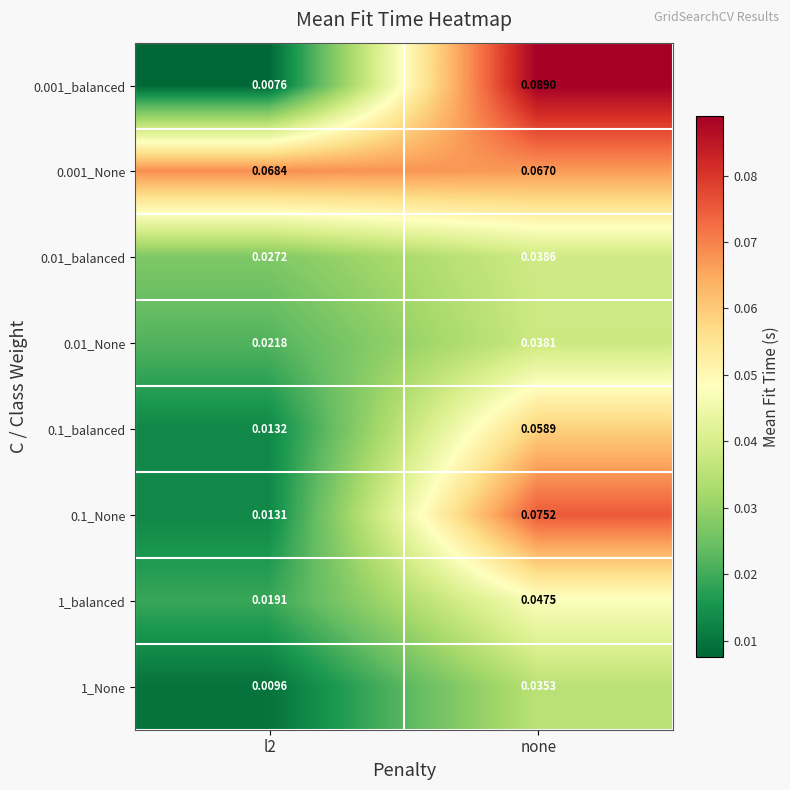

Which label corresponds to the largest value in the chart?

none